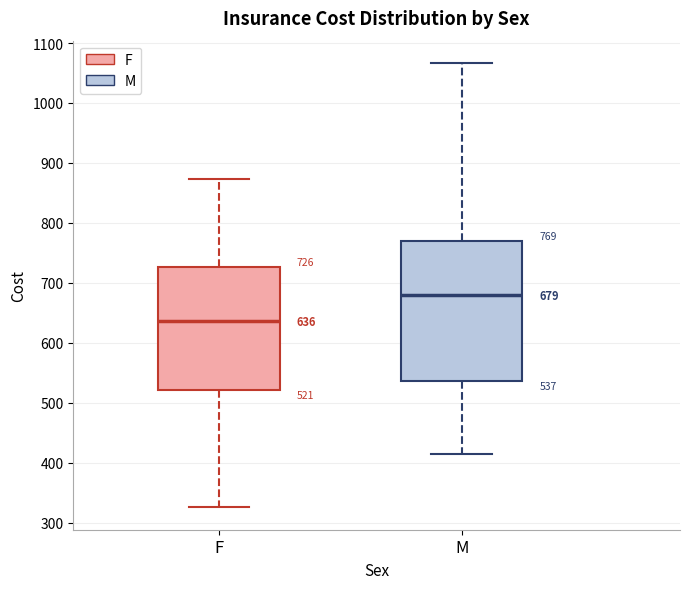

Comparing the boxes themselves (not the whiskers), which one is the tallest?

M